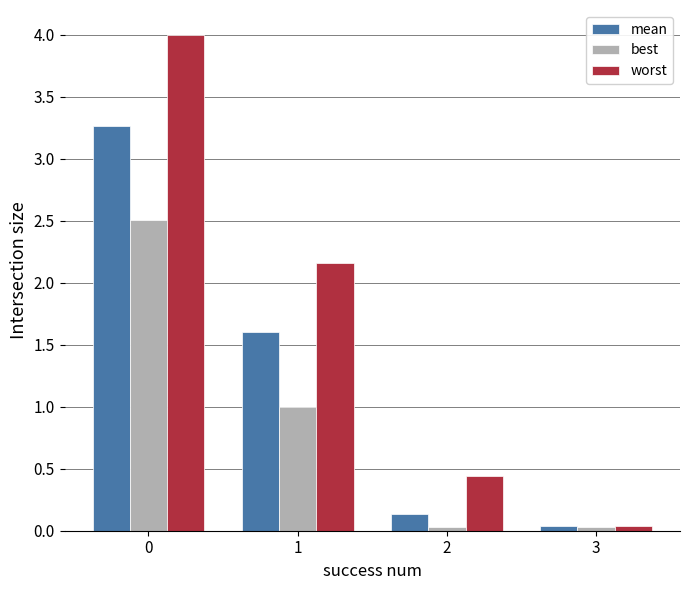

The best series shows 4.2 at 0. True or false?

False